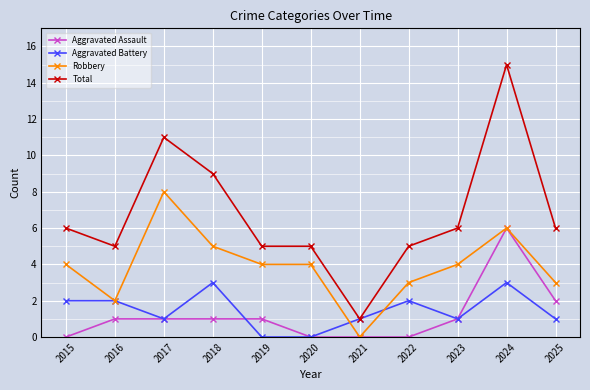

At which category is the sum across all series the highest?

2024